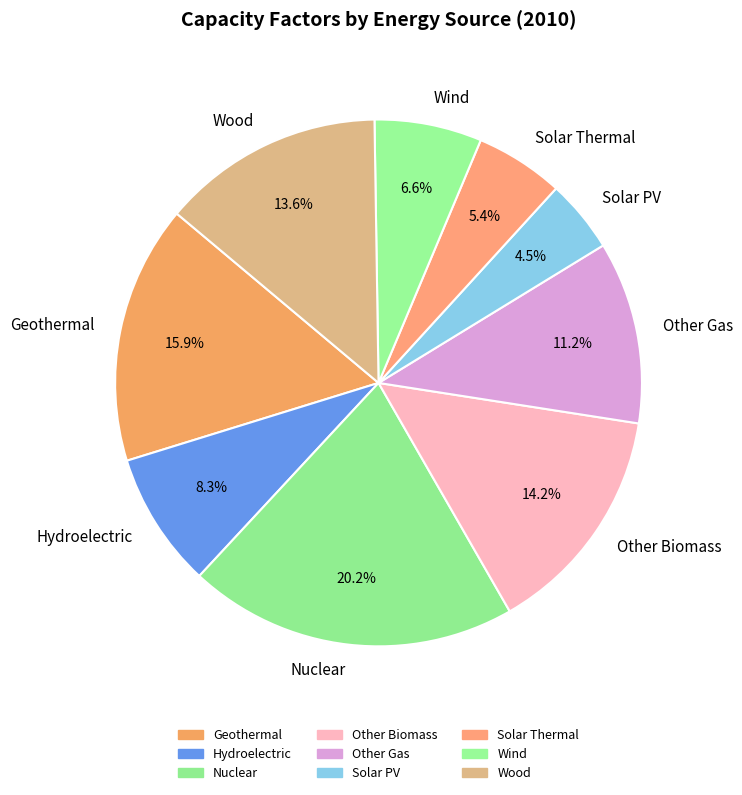

Does any single category account for the majority?

No